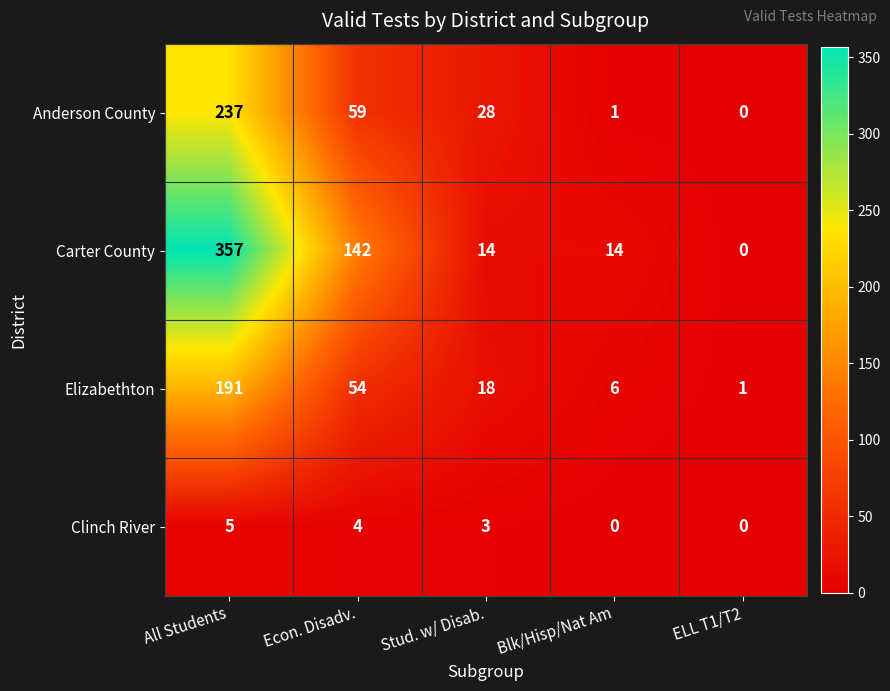

Which category has the highest value across all series?

All Students